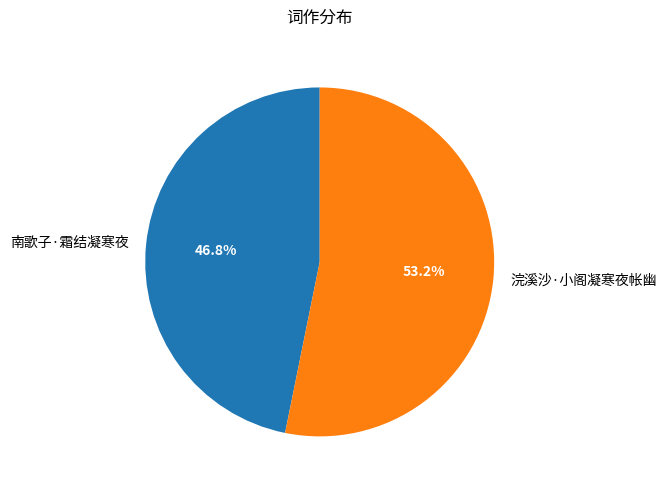

Rank the categories by value from highest to lowest.

浣溪沙·小阁凝寒夜帐幽, 南歌子·霜结凝寒夜